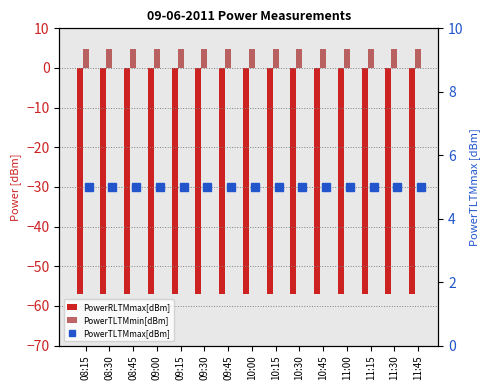

Which has a higher value, 08:15 or 11:15?

08:15